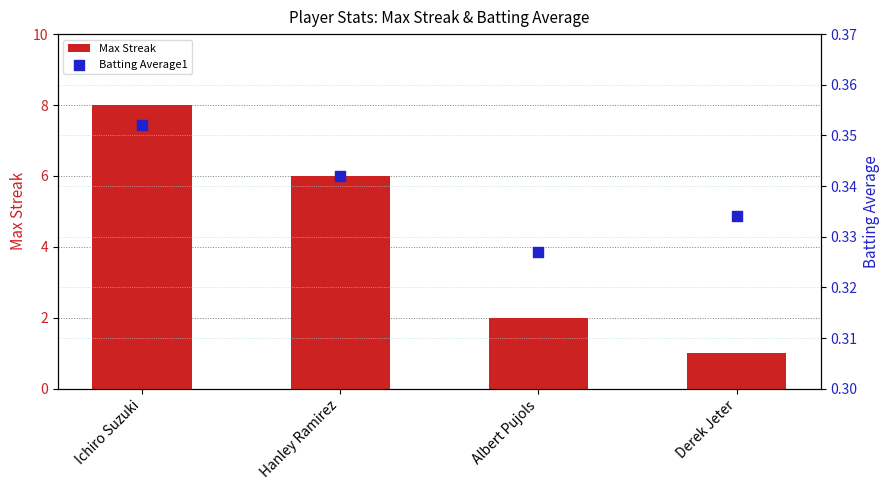

At which category is the sum across all series the highest?

Ichiro Suzuki